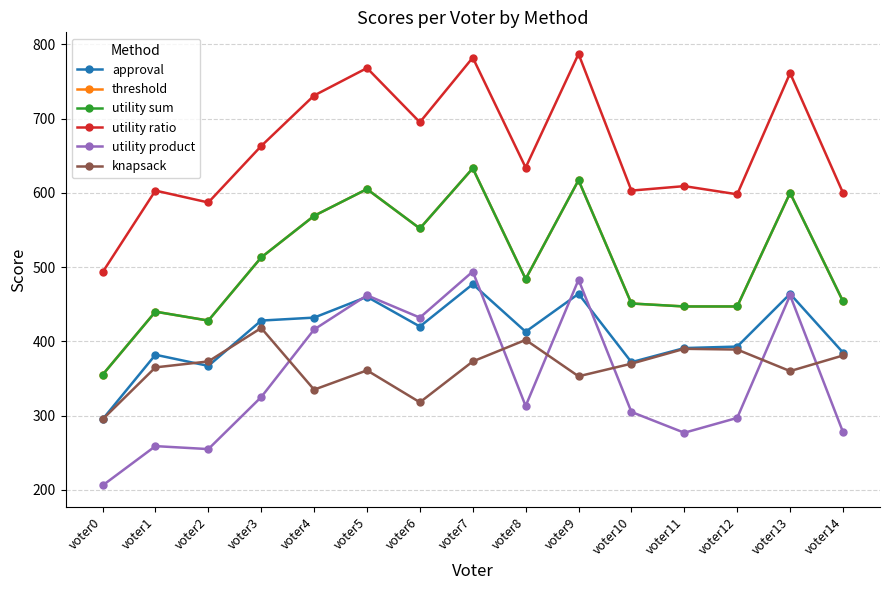

The approval series shows 211 at voter7. True or false?

False